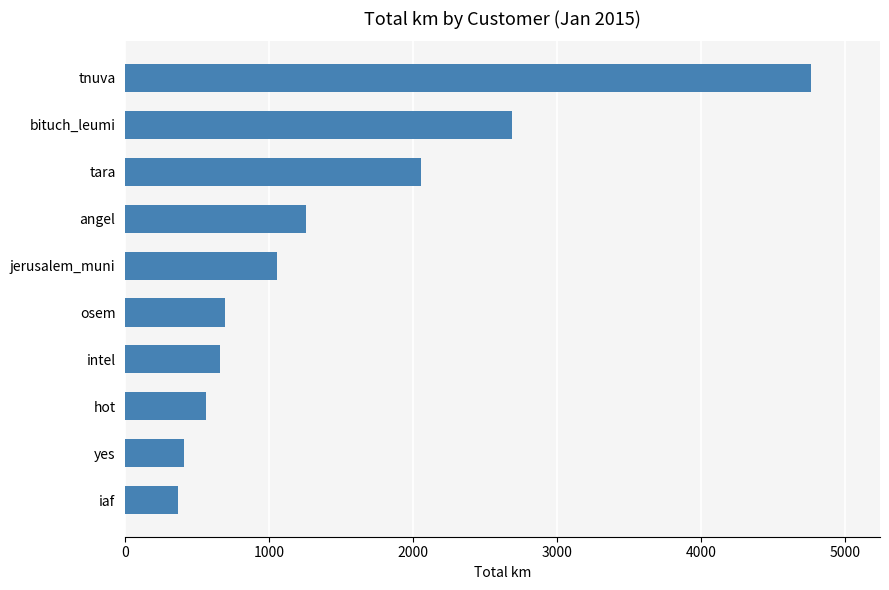

Reading top to bottom, transcribe all the data shown in this chart.

tnuva=4763.6	bituch_leumi=2682.7	tara=2054.1	angel=1252.9	jerusalem_muni=1054.6	osem=693.0	intel=654.8	hot=561.1	yes=407.3	iaf=363.3